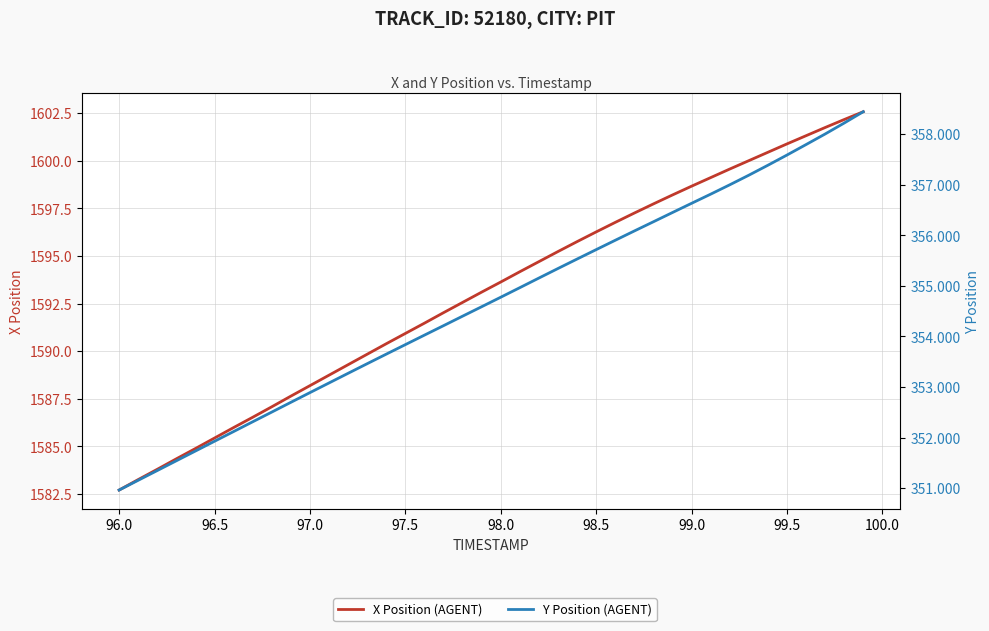

True or false: Y Position (AGENT) and X Position (AGENT) cross at least once.

False